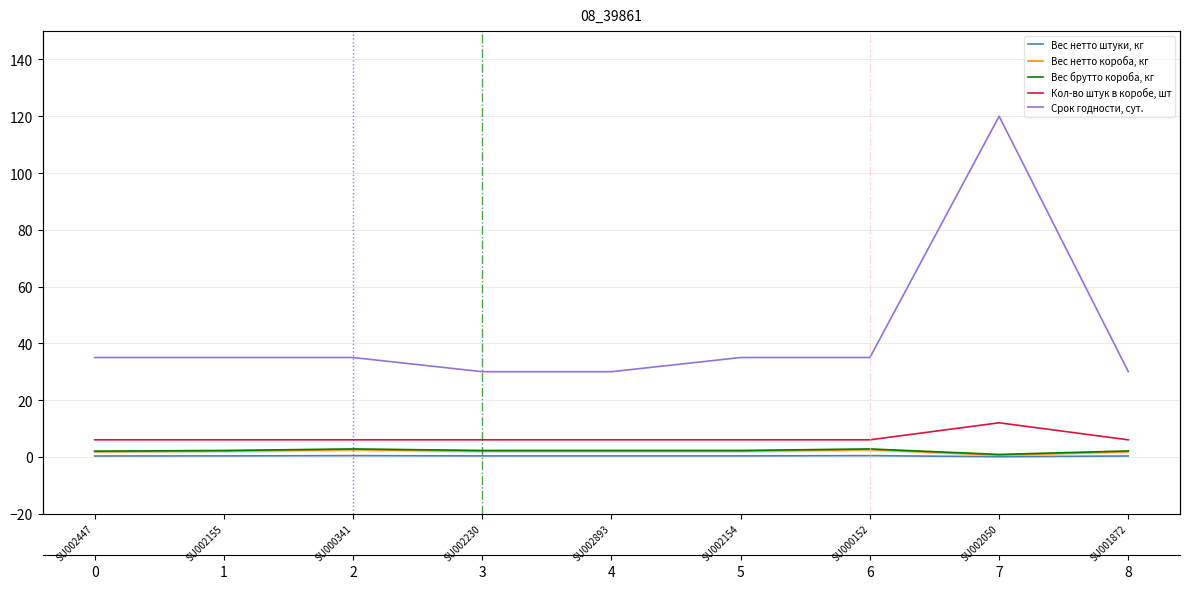

What are all the series names shown in the legend?

Вес нетто штуки, кг, Вес нетто короба, кг, Вес брутто короба, кг, Кол-во штук в коробе, шт, Срок годности, сут.